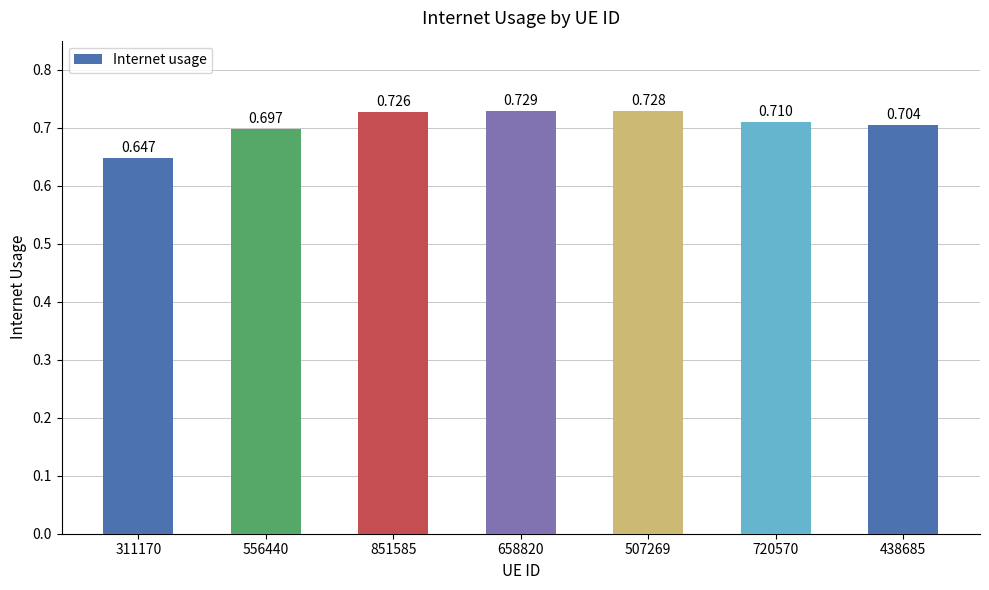

The chart shows a value of 0.6 at 311170. True or false?

True